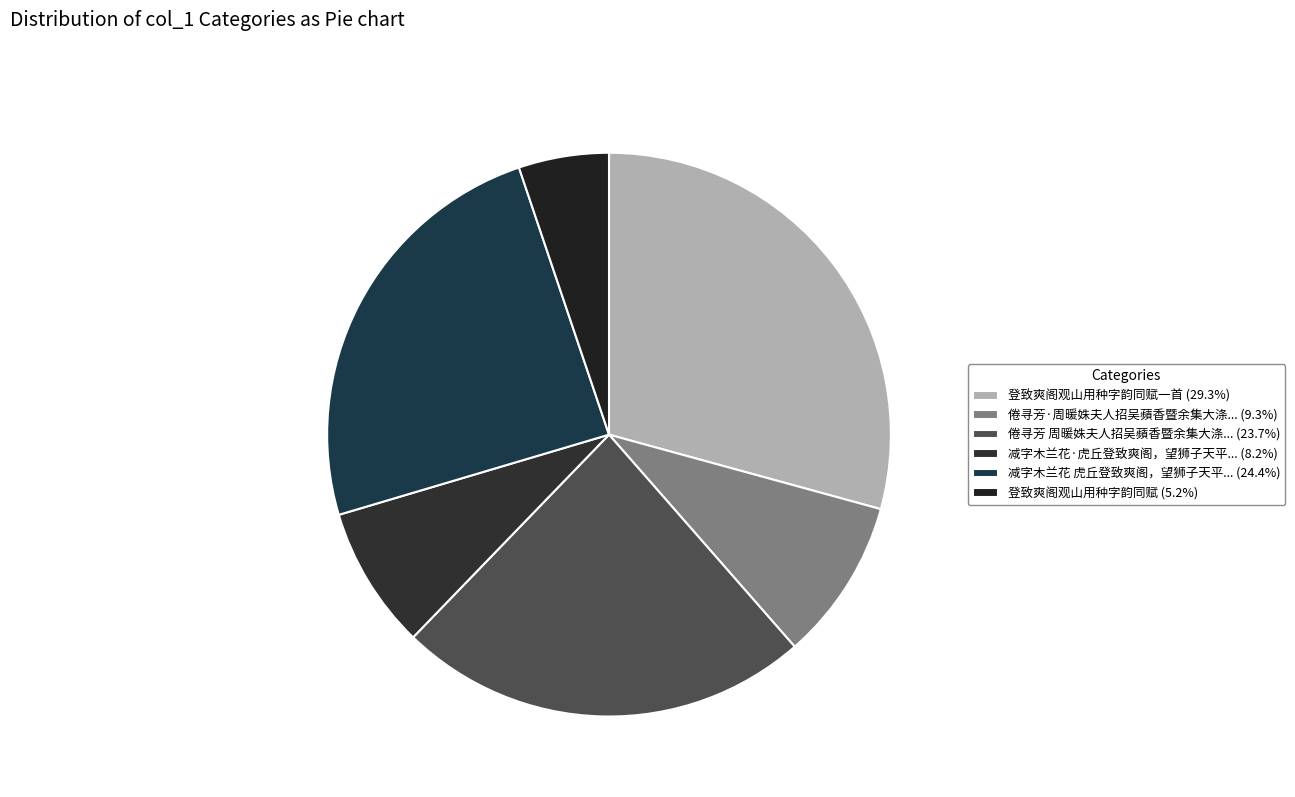

How many slices are in this pie chart?

6